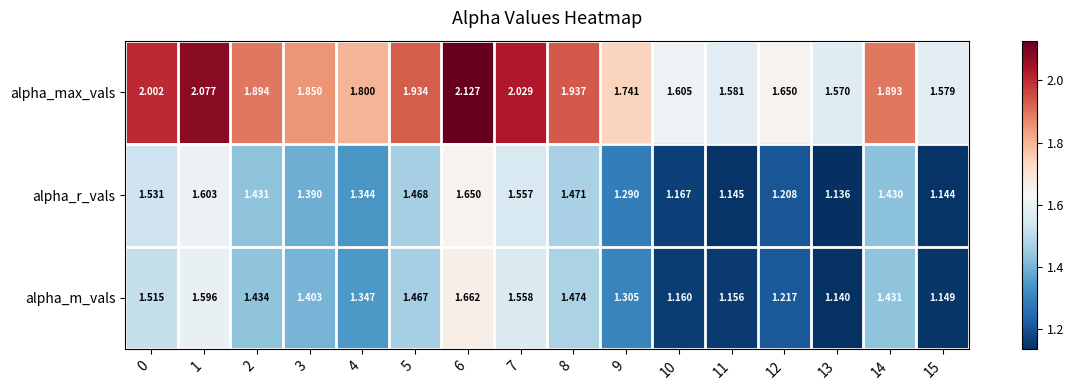

At which category does the chart reach its minimum across all series?

13